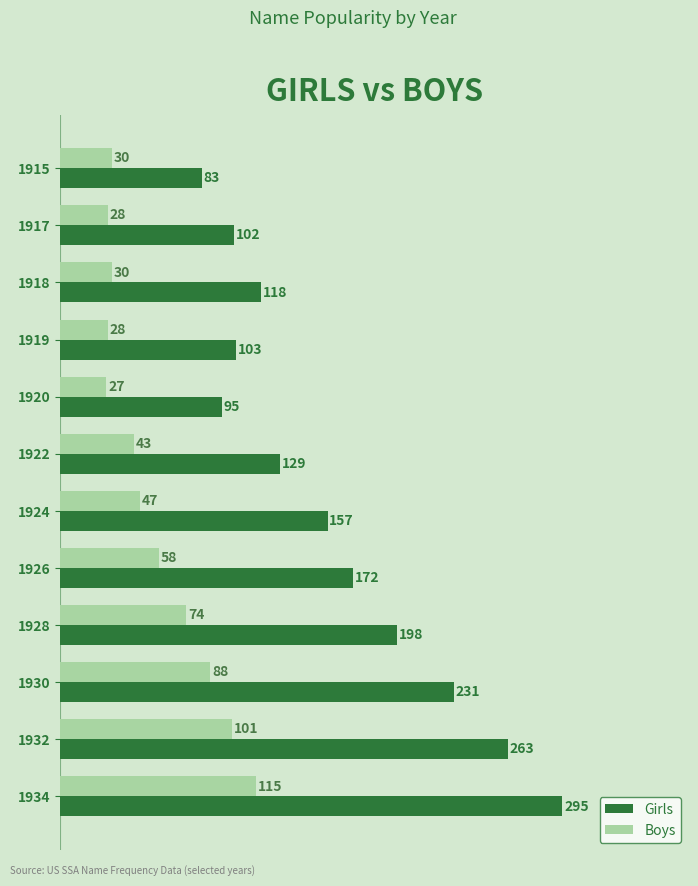

List the labels in order of Girls value, smallest first.

1915, 1920, 1917, 1919, 1918, 1922, 1924, 1926, 1928, 1930, 1932, 1934